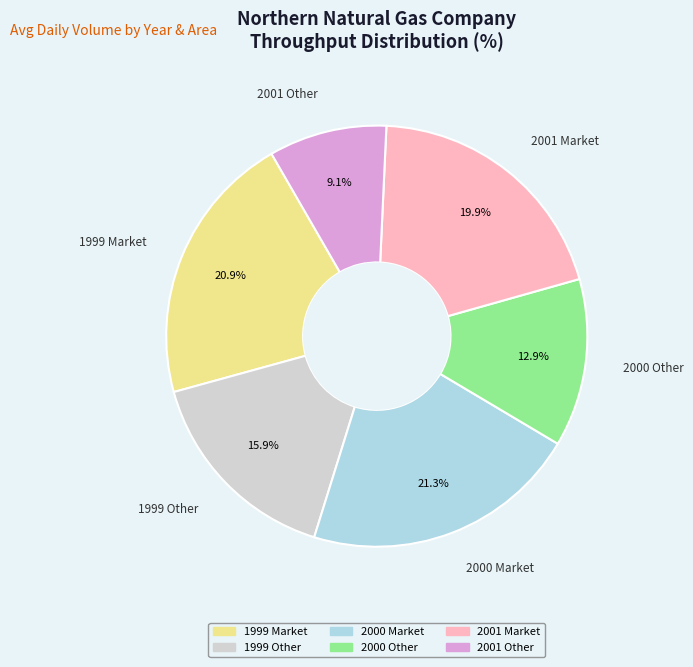

Is the sum of 2001 Other and 2000 Other greater than half?

No